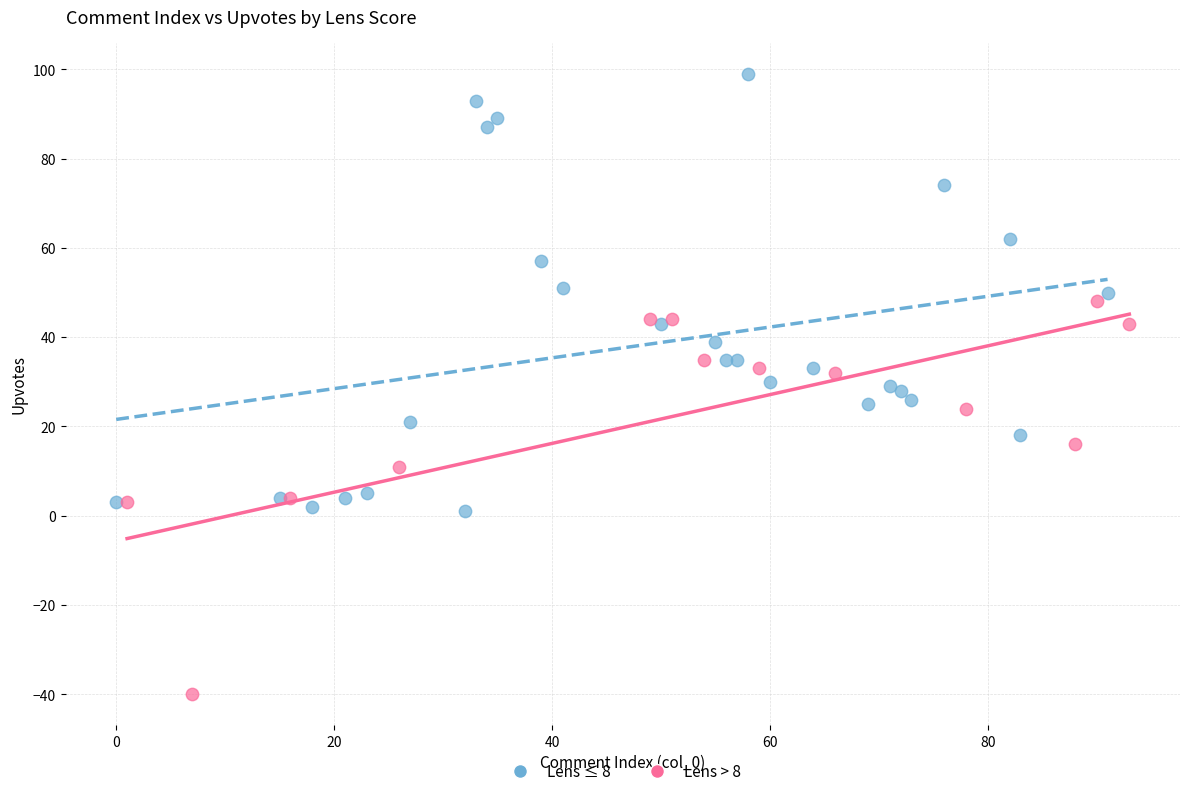

Which series reaches the maximum Y coordinate?

Lens ≤ 8